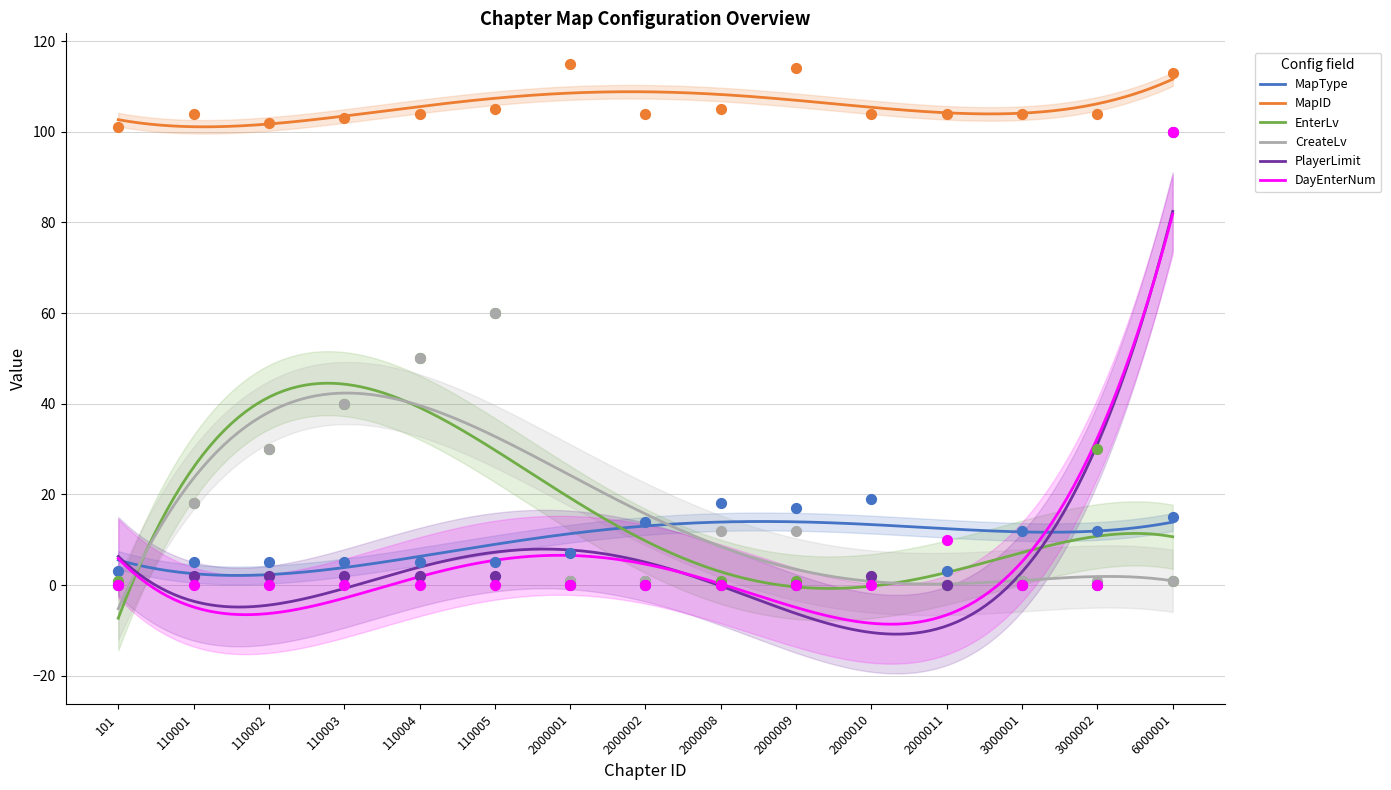

Which series has the largest total across all categories?

MapID